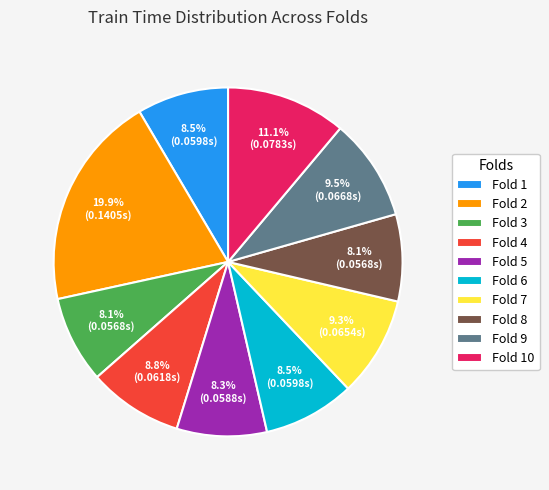

The Fold 1 slice represents 1% of the pie. True or false?

False